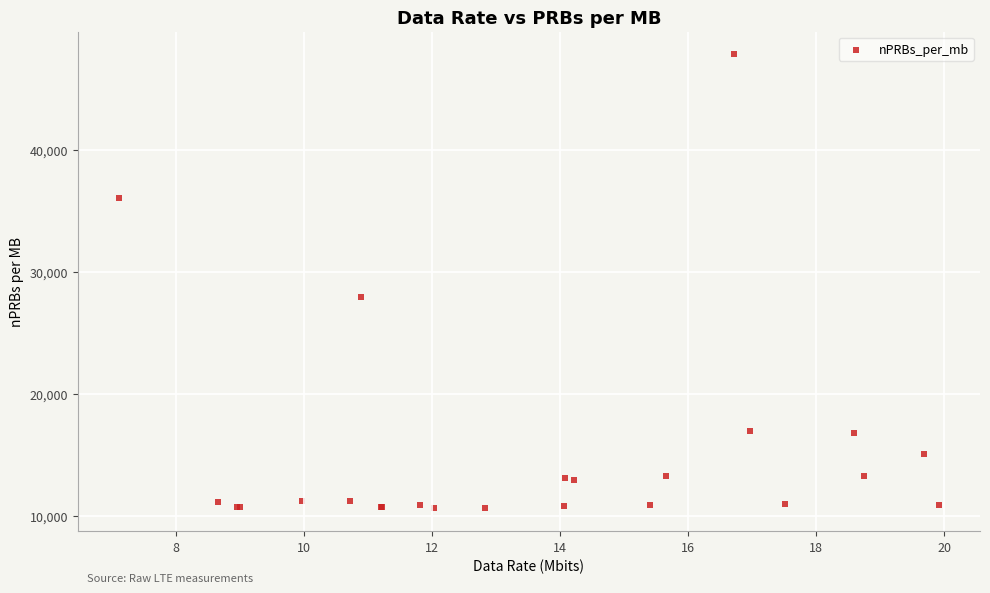

What Y value in the scatter plot is closest to 29215?

27945.8